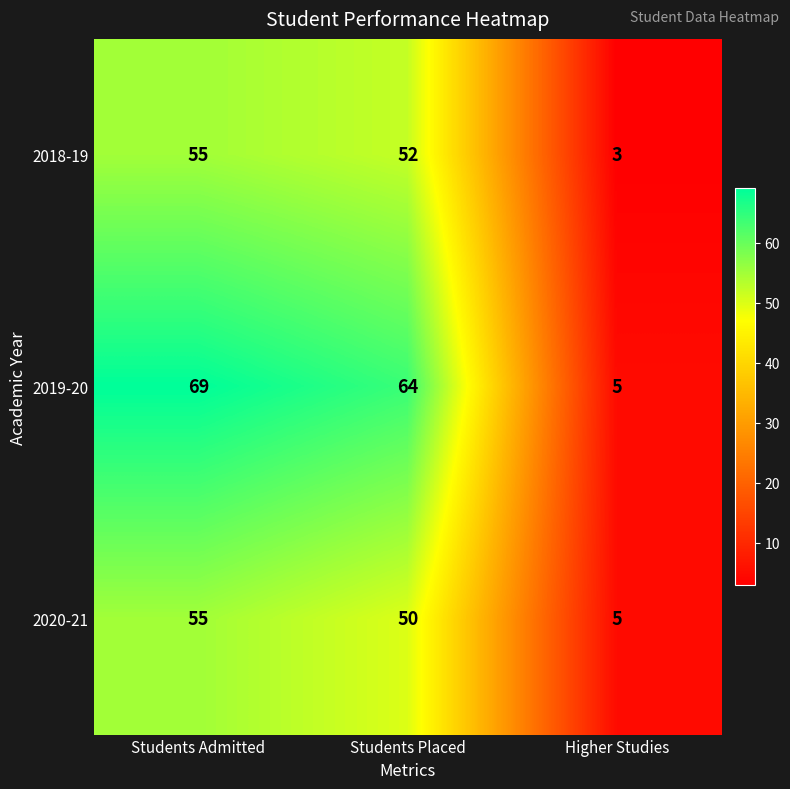

Rank the categories by 2019-20 value from lowest to highest.

Higher Studies, Students Placed, Students Admitted